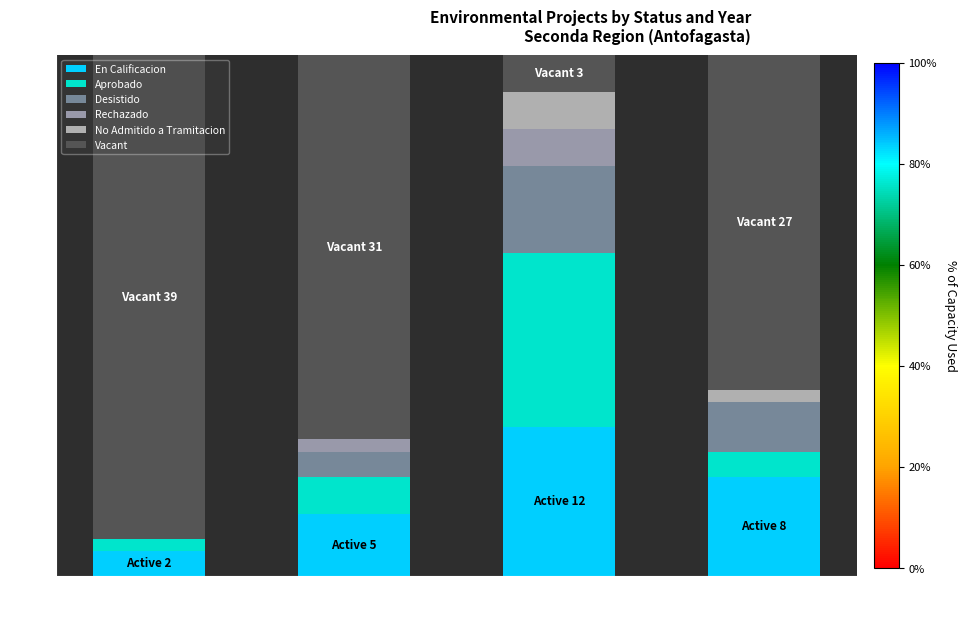

What value does the Rechazado series have at 2021?

3